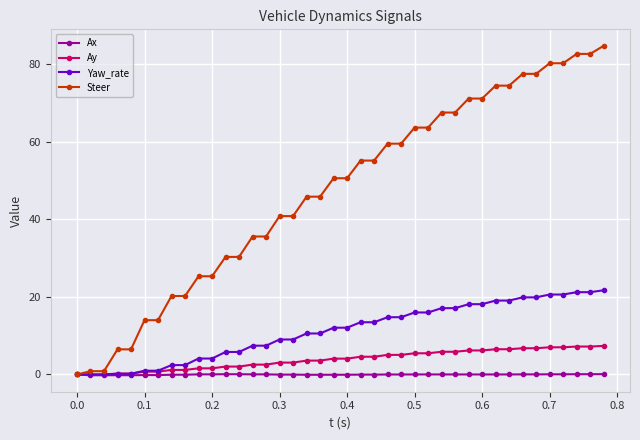

How many lines are shown in the chart?

4